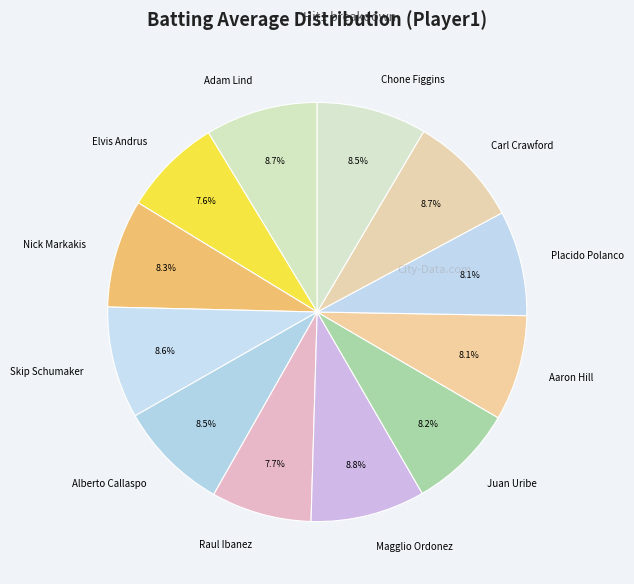

Does any single category account for the majority?

No